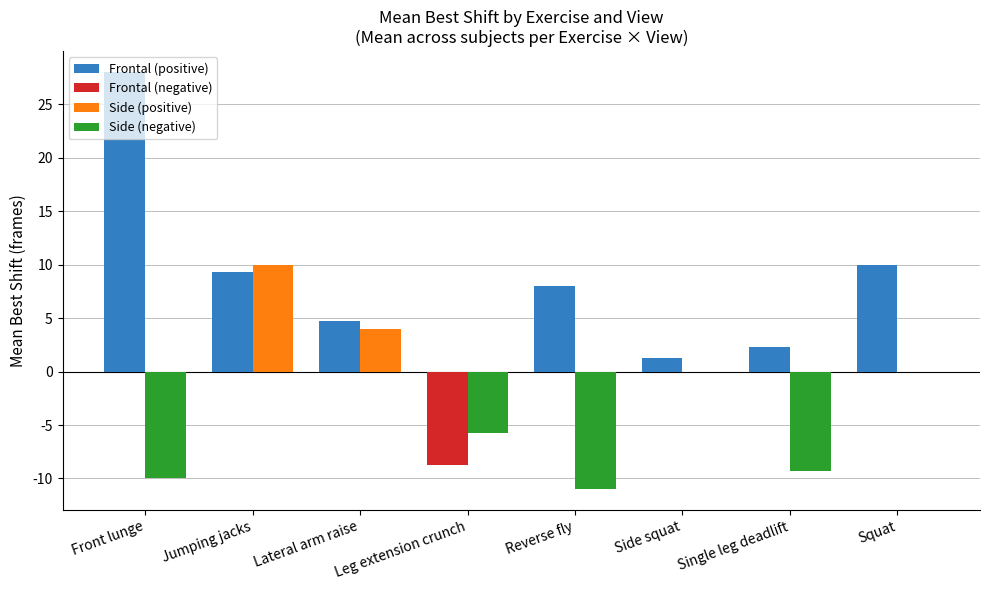

What is the total value across all series at Lateral arm raise?

8.7